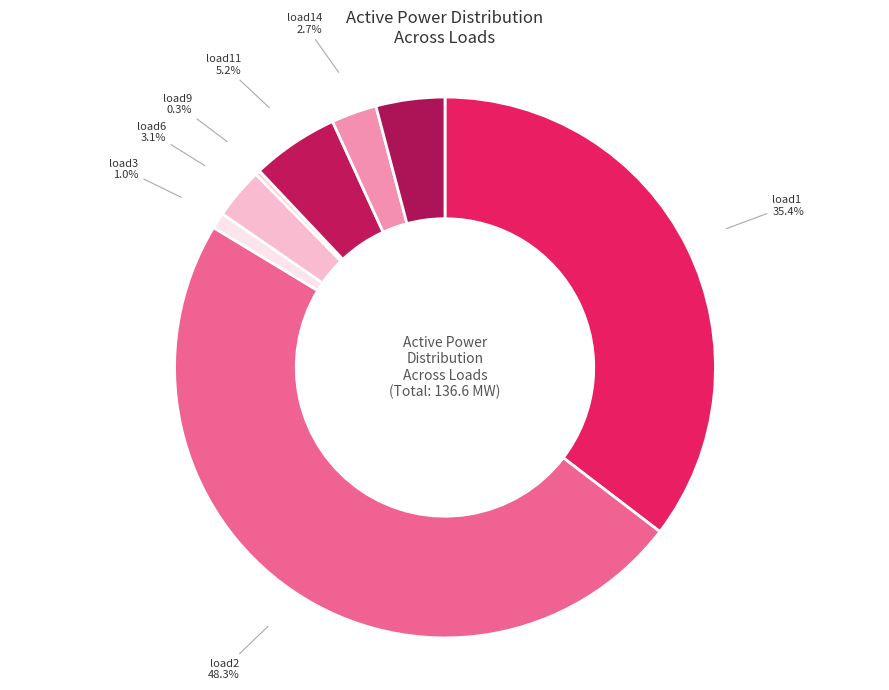

To the nearest percent, what portion does load6 represent?

3%